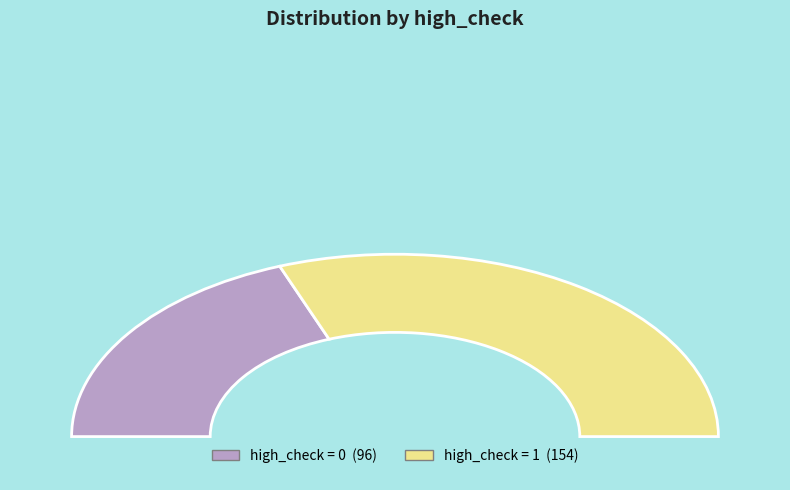

The high_check = 0 slice represents 27% of the pie. True or false?

False